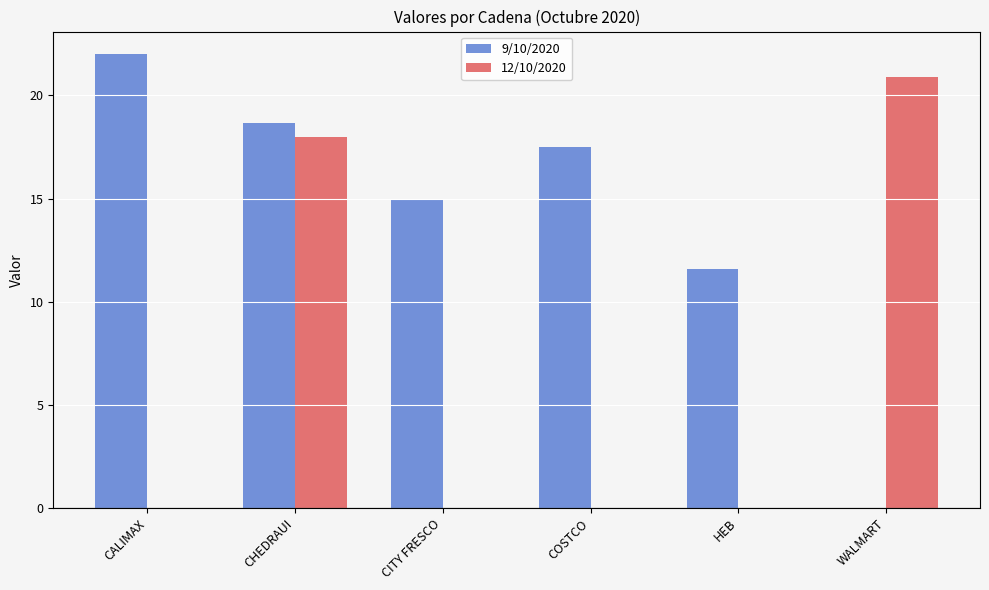

The 12/10/2020 series shows 0.0 at COSTCO. True or false?

True